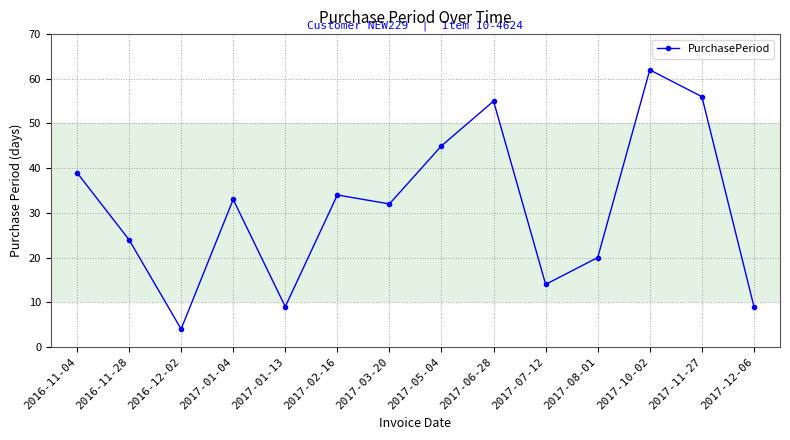

What position from the left is 2017-06-28?

9